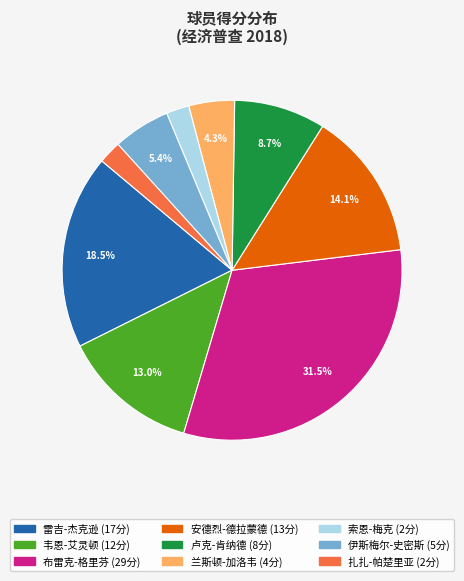

Is there a majority slice in this chart?

No